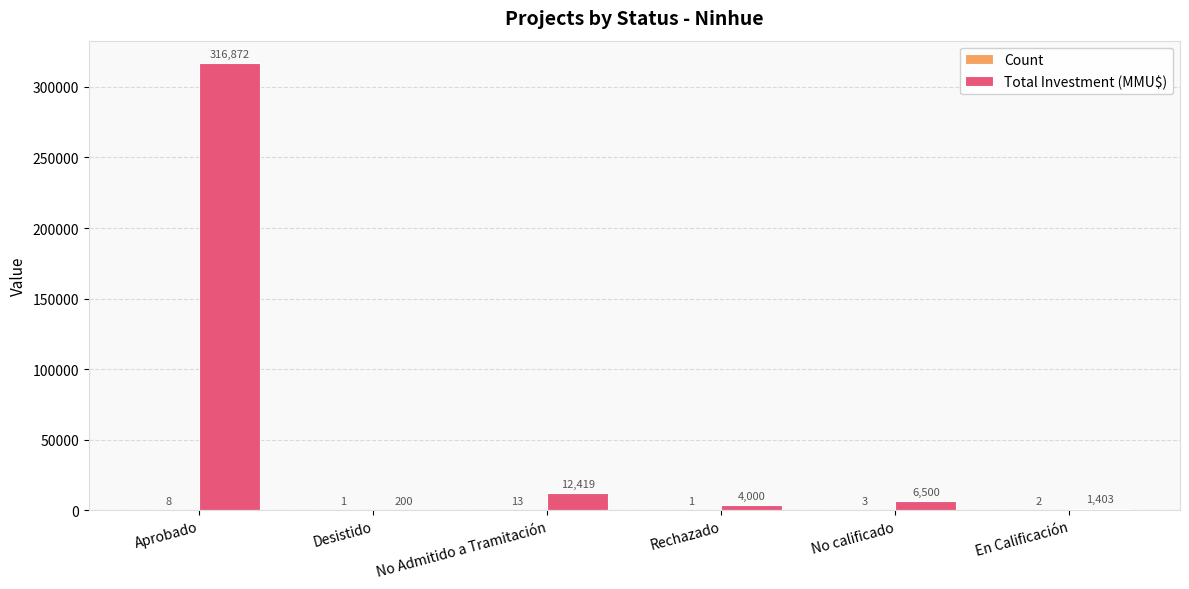

Between No Admitido a Tramitación and En Calificación, which series saw the biggest shift?

Total Investment (MMU$)